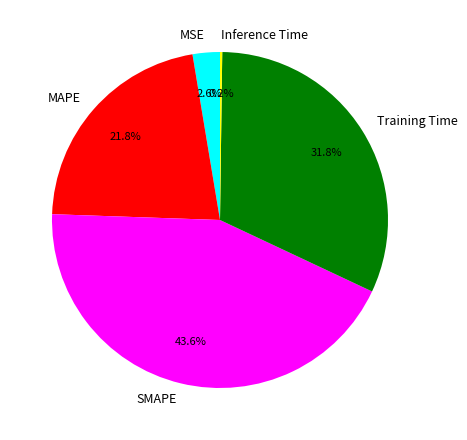

Which category has the biggest portion of the pie?

SMAPE